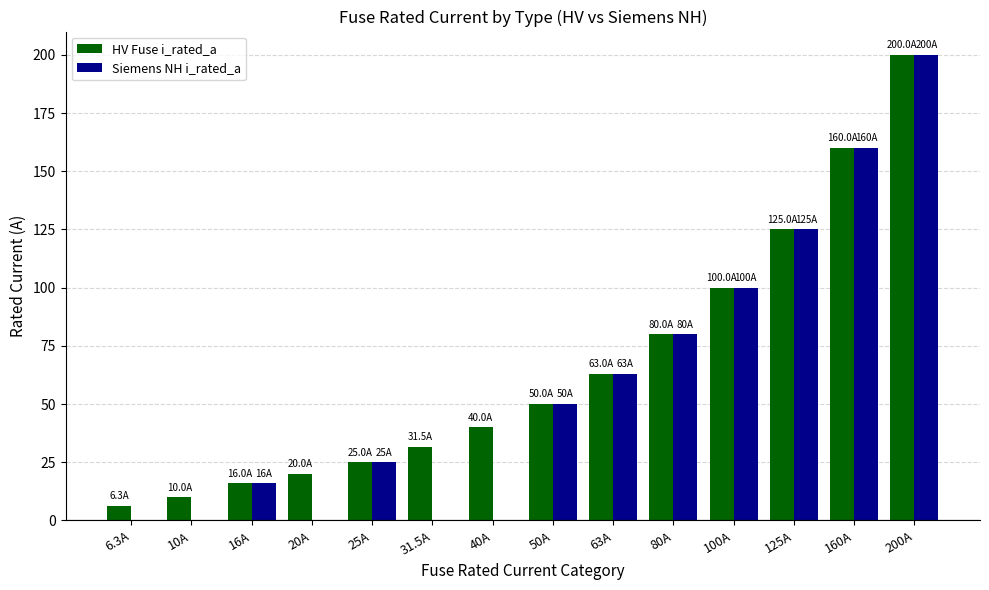

Between 31.5A and 100A, which series saw the biggest shift?

Siemens NH i_rated_a